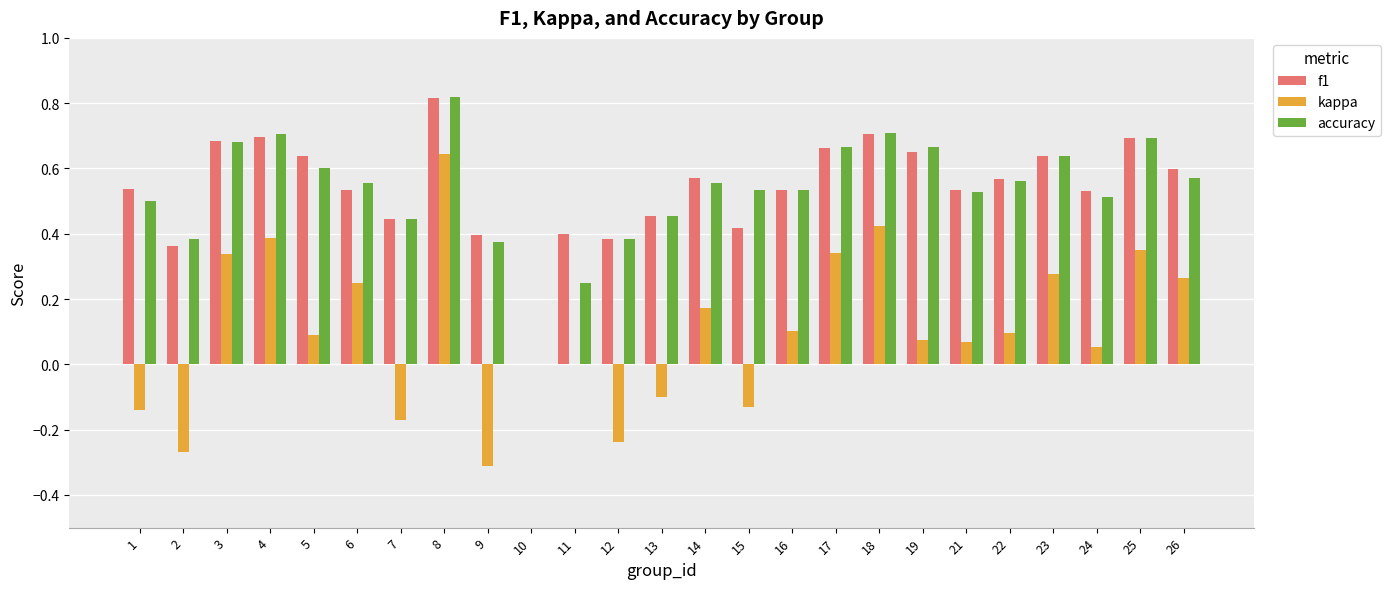

What are all the series names shown in the legend?

f1, kappa, accuracy